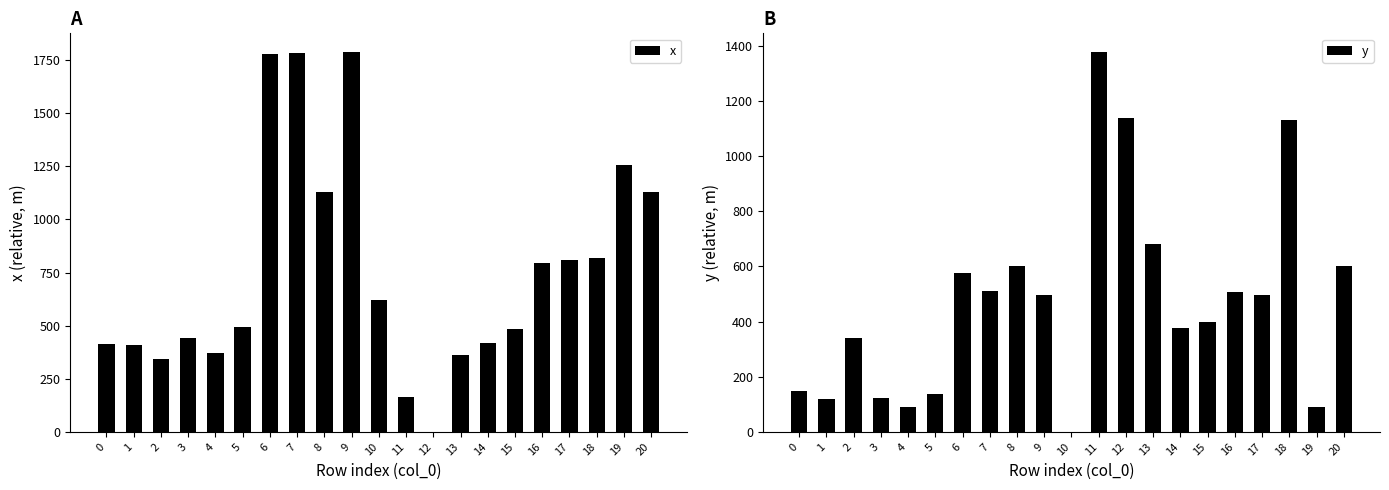

Rank the series at 5 from lowest to highest value.

y, x